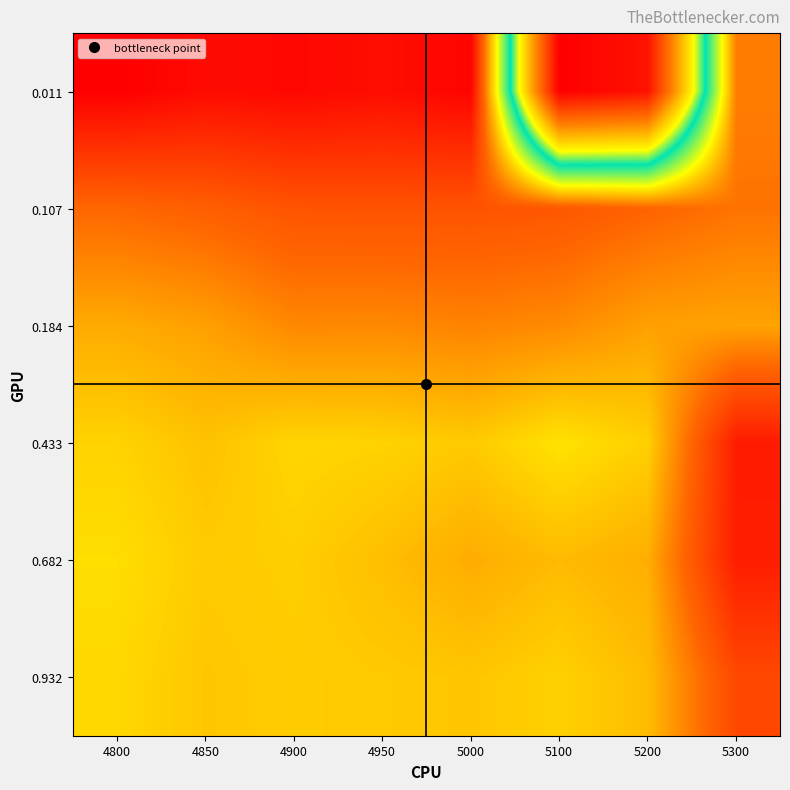

What is the difference between the highest and lowest values at 5300?

0.1